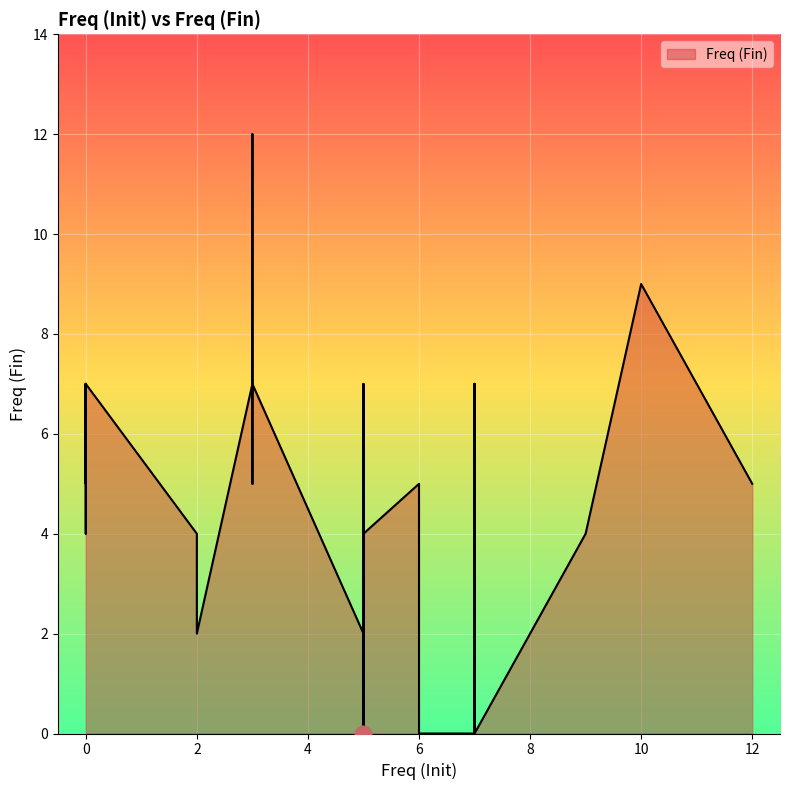

Count the values in the range 2 to 7.

33